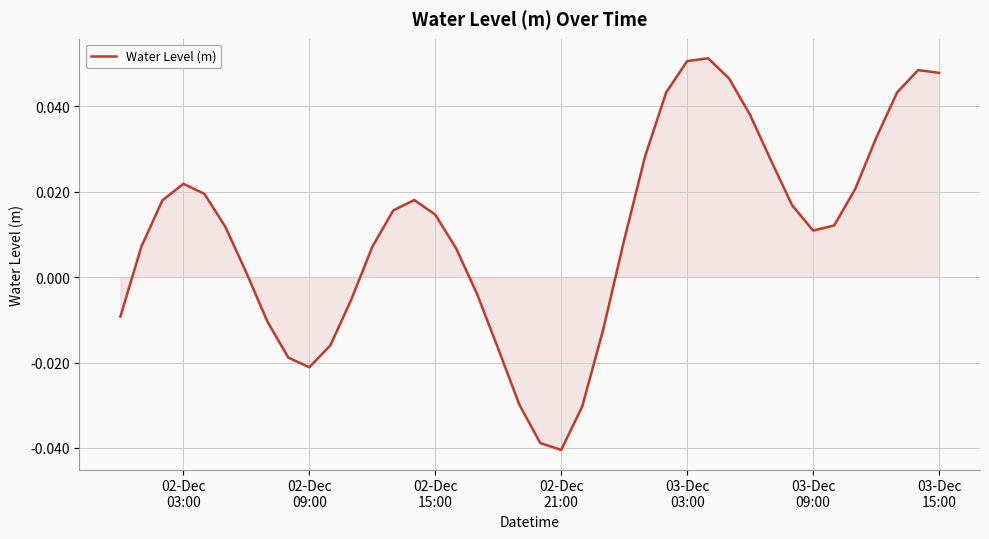

Does the chart display data point markers on the line(s)?

No